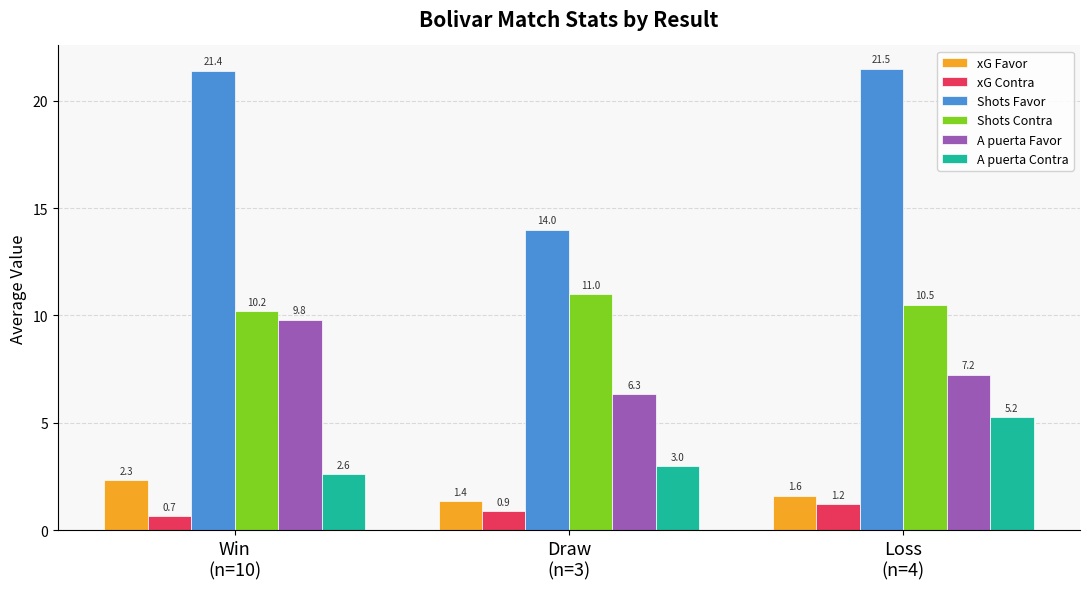

What is the sum of the xG Contra values at Loss
(n=4) and Draw
(n=3)?

2.1